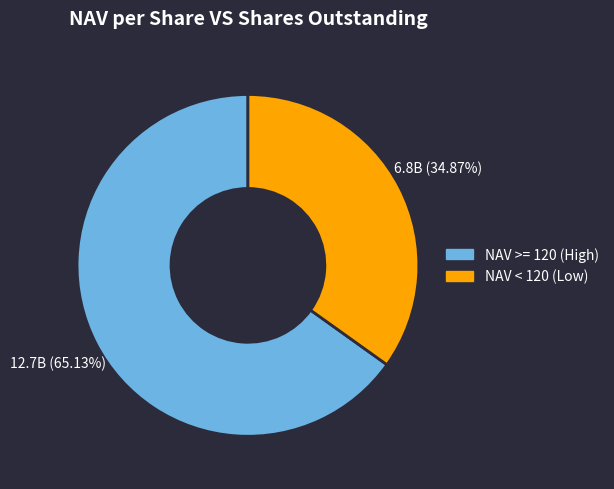

Is there a majority slice in this chart?

Yes